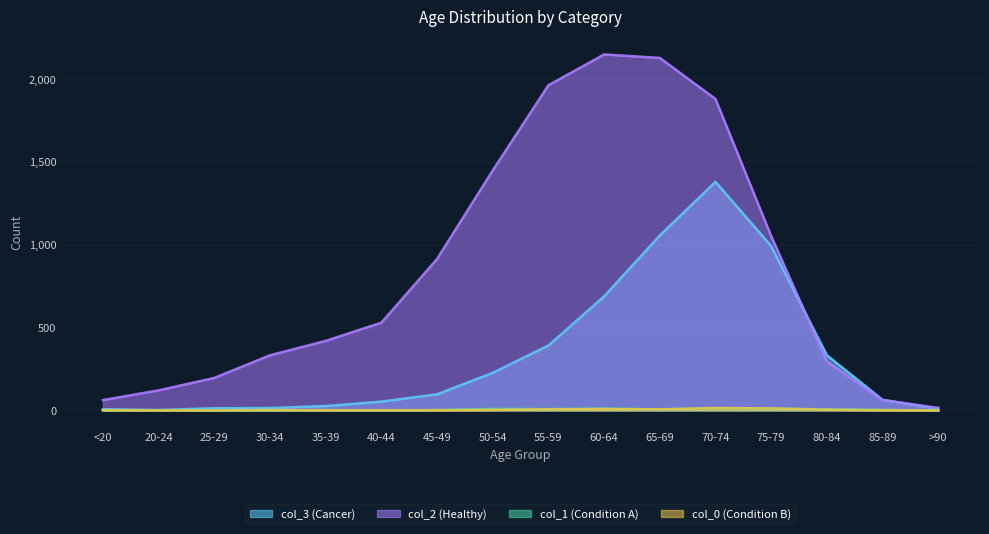

Which series has the widest spread of values?

col_2 (Healthy)